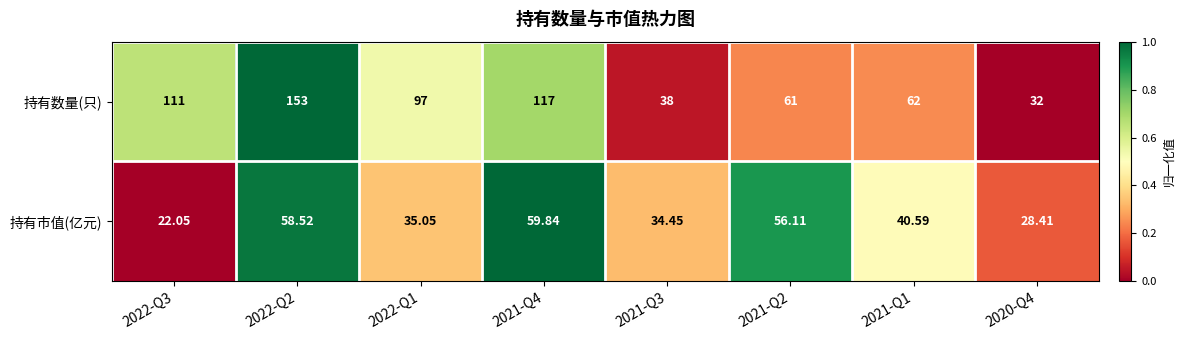

Which series changed the most between 2021-Q3 and 2021-Q1?

持有数量(只)